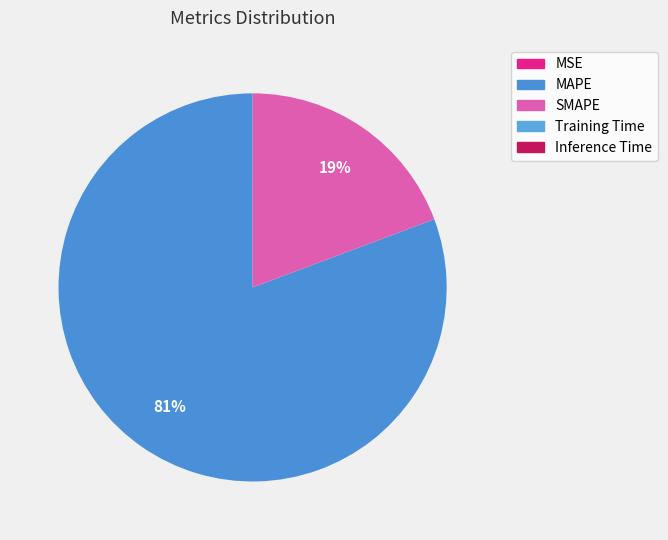

Count the number of slices in the pie.

5